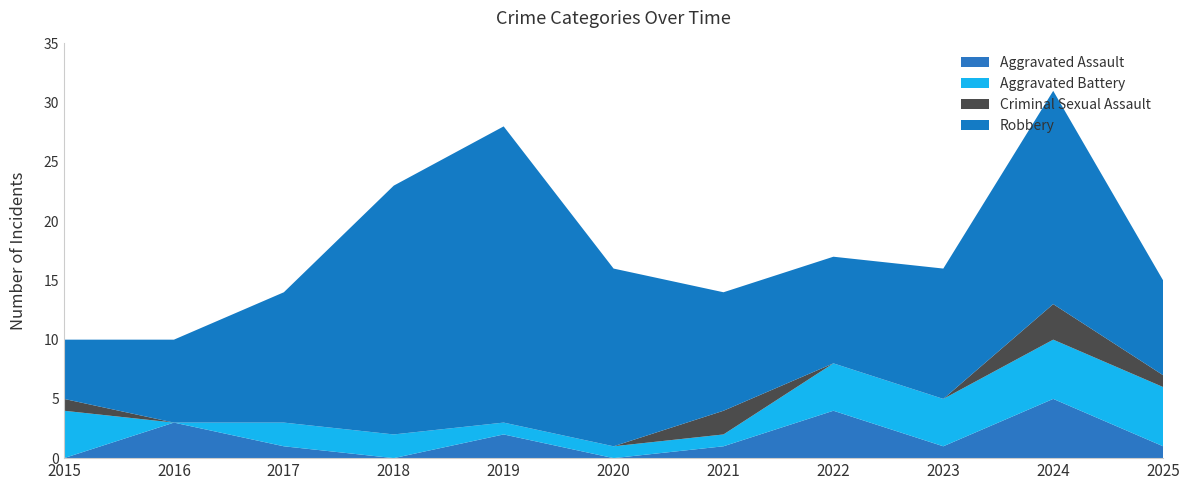

Reading left to right, transcribe all the data shown in this chart.

Aggravated Assault: 2015=0	2016=3	2017=1	2018=0	2019=2	2020=0	2021=1	2022=4	2023=1	2024=5	2025=1
Aggravated Battery: 2015=4	2016=0	2017=2	2018=2	2019=1	2020=1	2021=1	2022=4	2023=4	2024=5	2025=5
Criminal Sexual Assault: 2015=1	2016=0	2017=0	2018=0	2019=0	2020=0	2021=2	2022=0	2023=0	2024=3	2025=1
Robbery: 2015=5	2016=7	2017=11	2018=21	2019=25	2020=15	2021=10	2022=9	2023=11	2024=18	2025=8